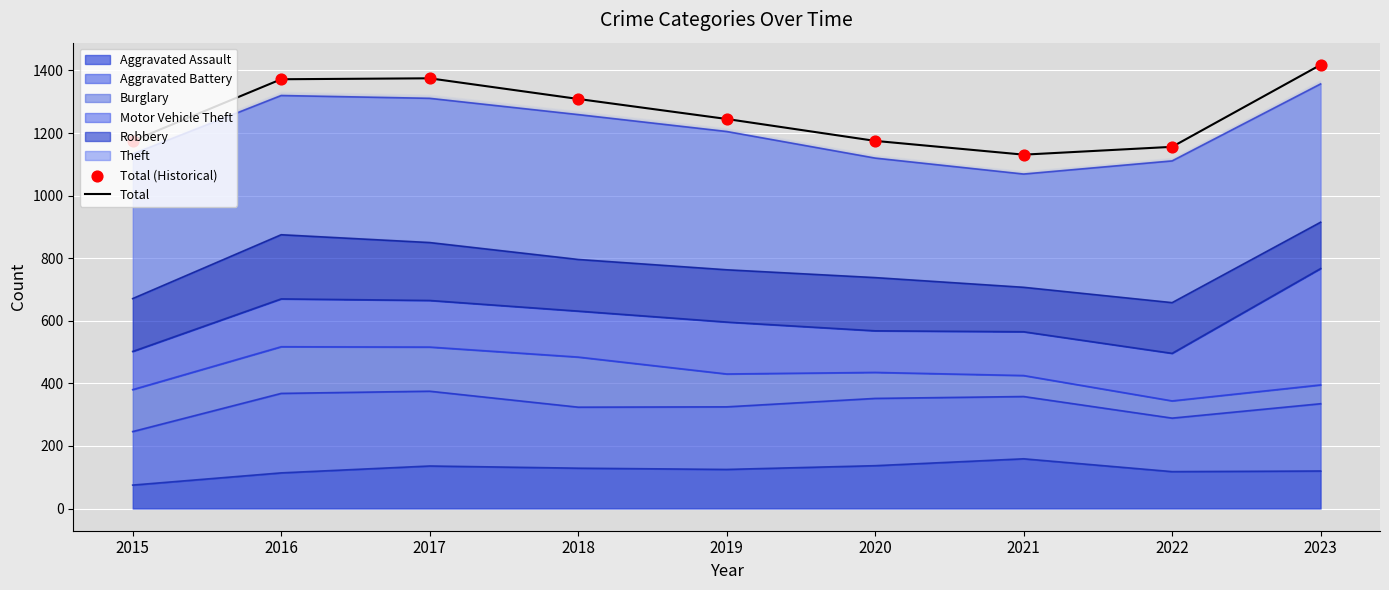

Which series reaches the maximum Y coordinate?

Total